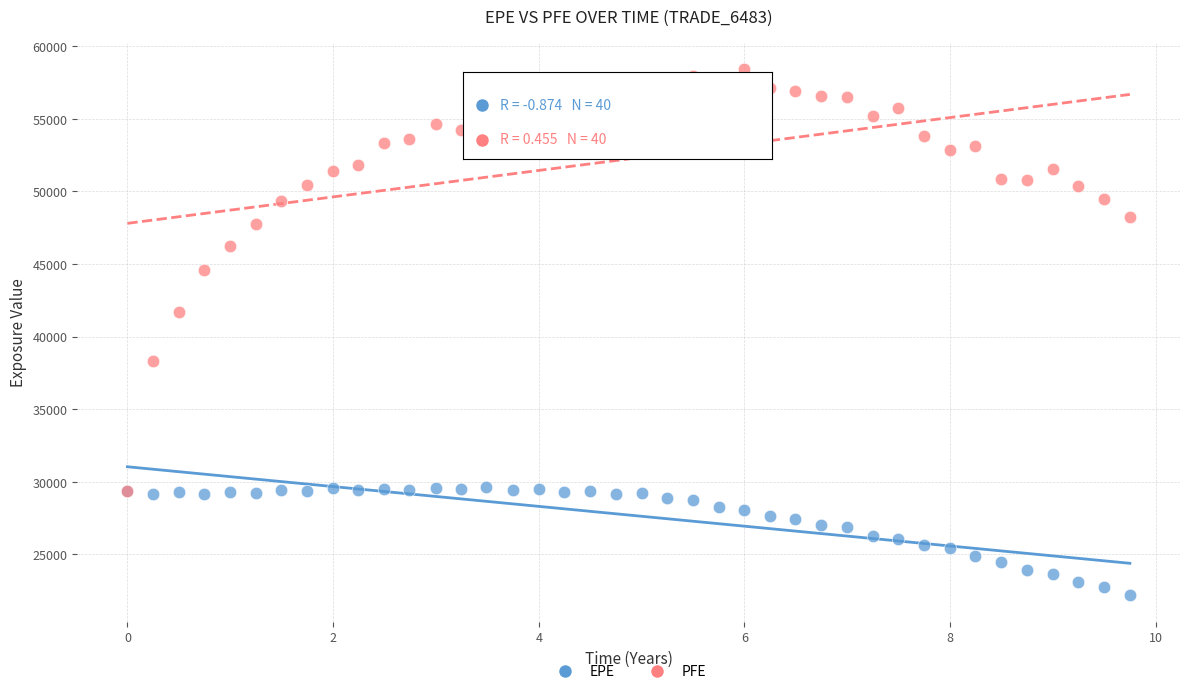

In the PFE series, what Y value is closest to 43876?

44576.3